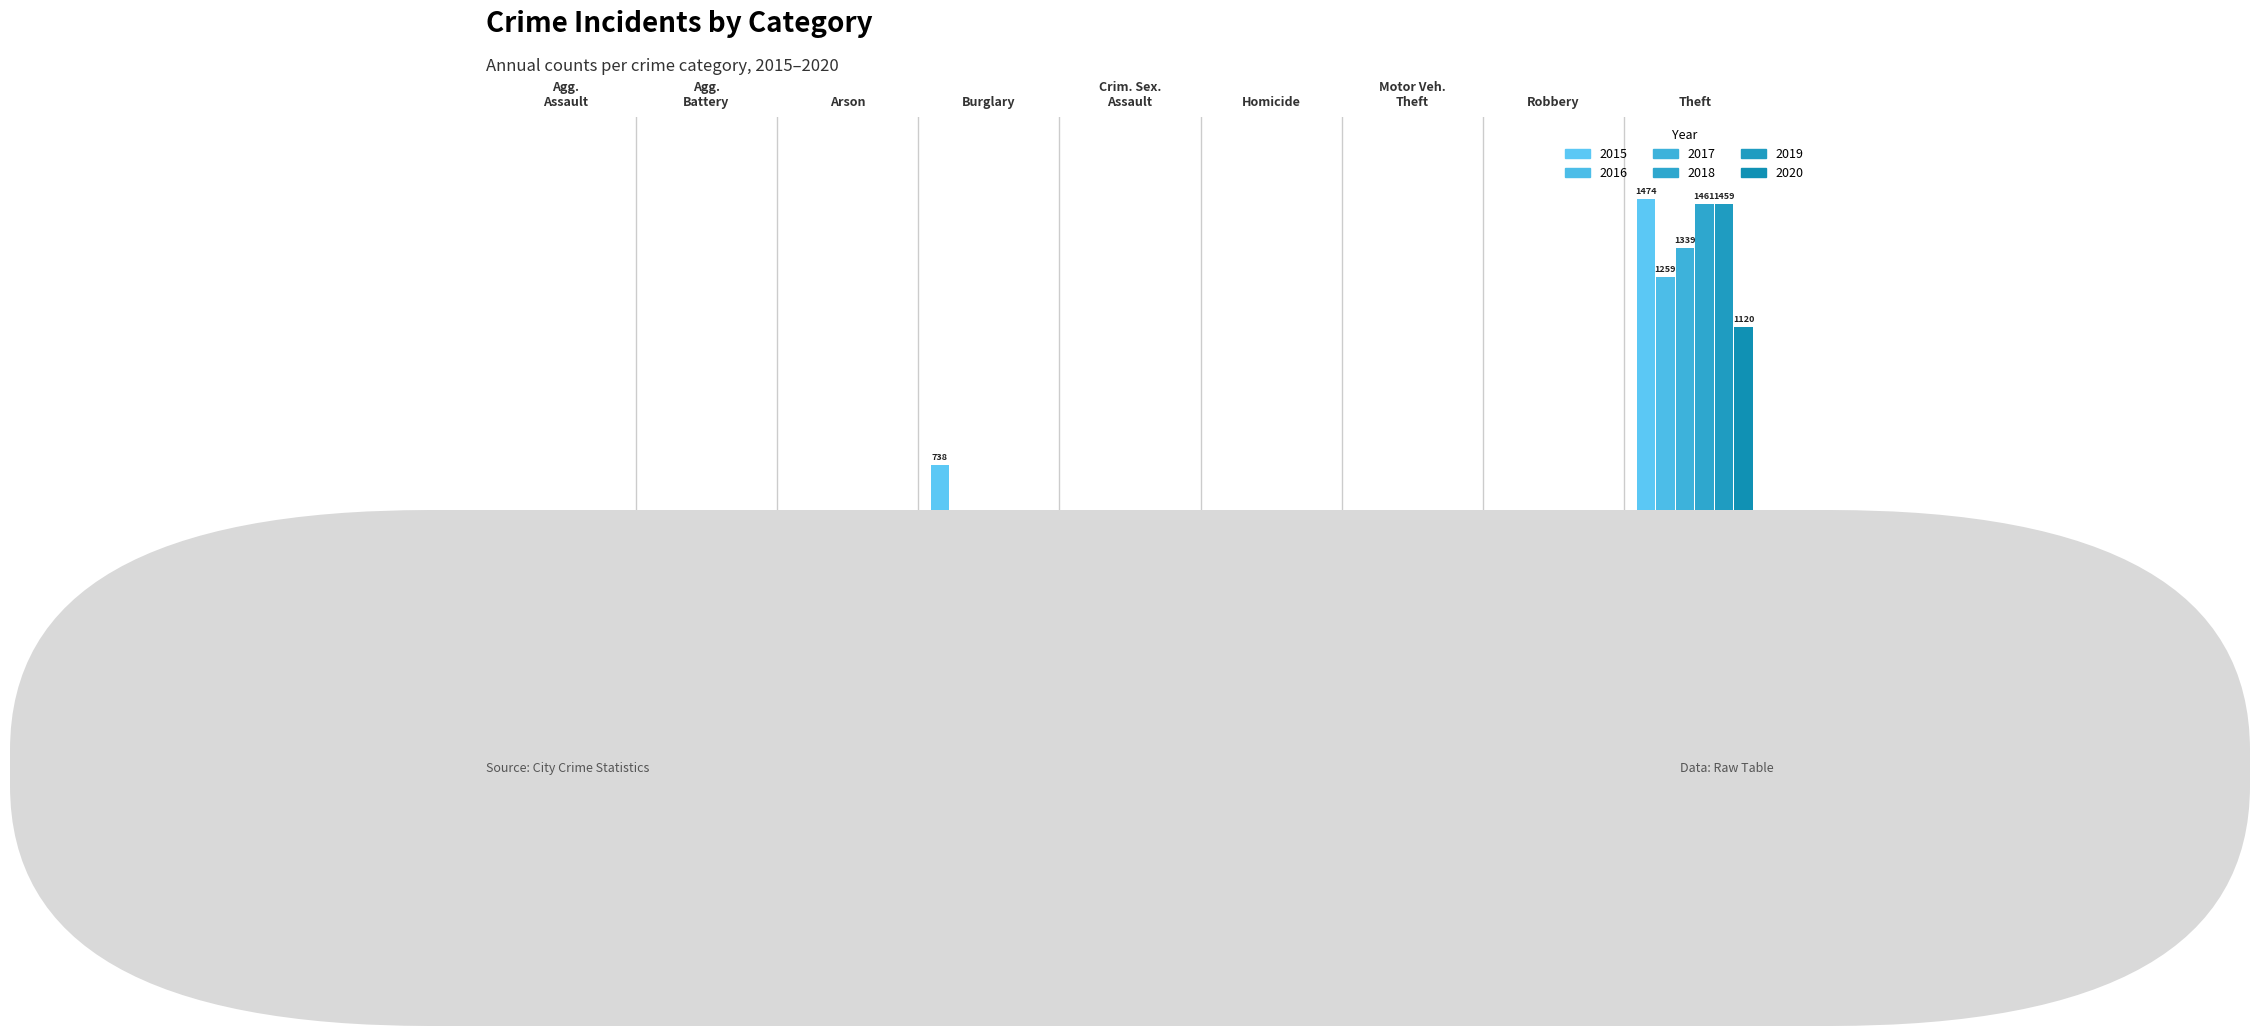

Rank the categories by 2018 value from lowest to highest.

Arson, Homicide, Crim. Sex.
Assault, Agg.
Assault, Motor Veh.
Theft, Robbery, Agg.
Battery, Burglary, Theft